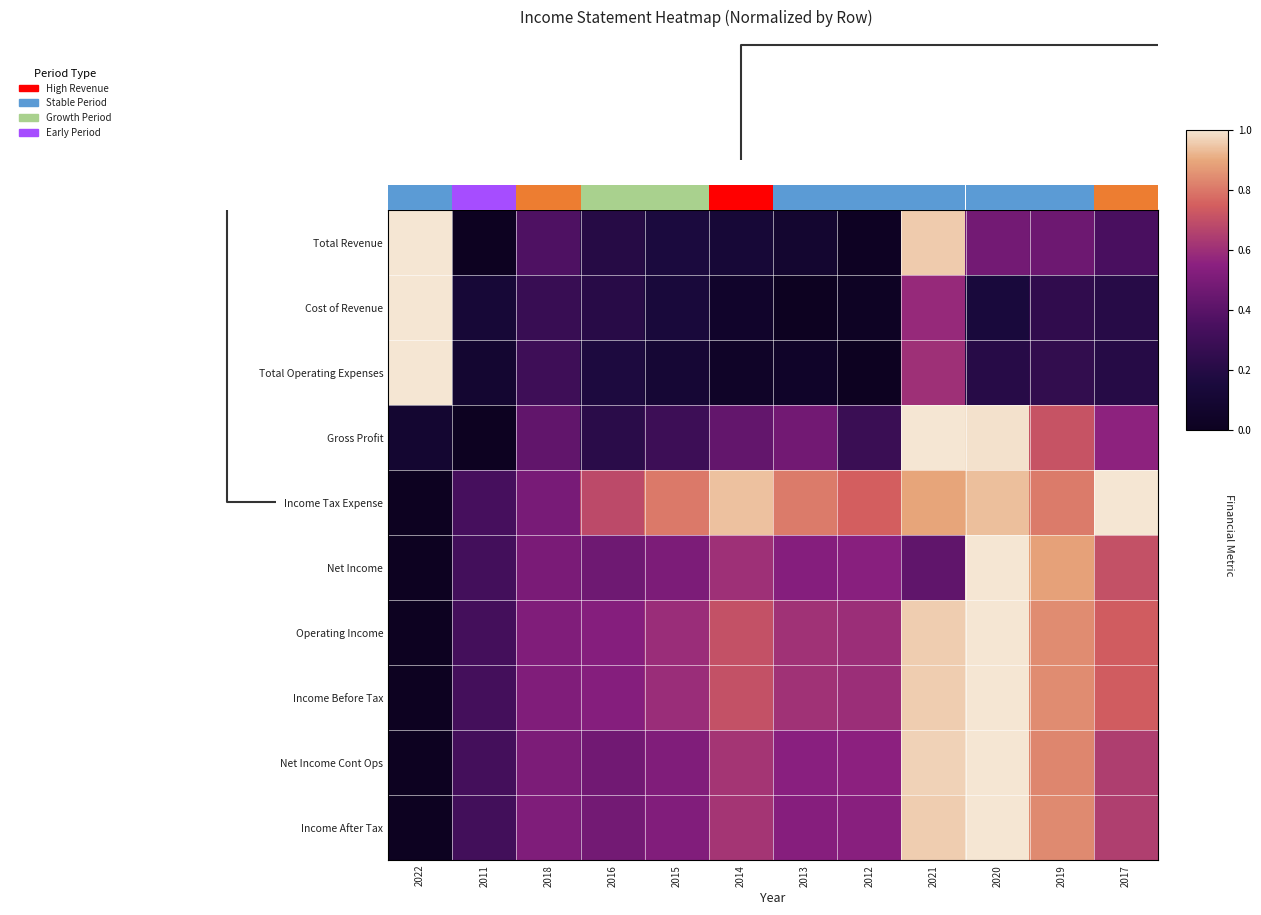

Rank the series by their maximum value, from highest to lowest.

Total Revenue, Cost of Revenue, Total Operating Expenses, Gross Profit, Income Tax Expense, Net Income, Operating Income, Income Before Tax, Net Income Cont Ops, Income After Tax